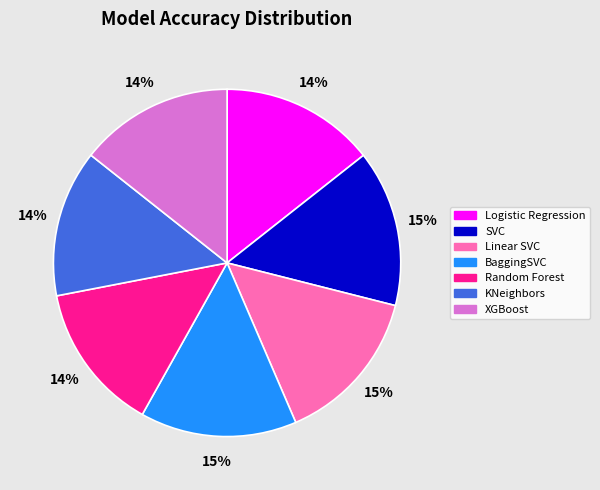

What percentage is the BaggingSVC slice, to the nearest percent?

15%